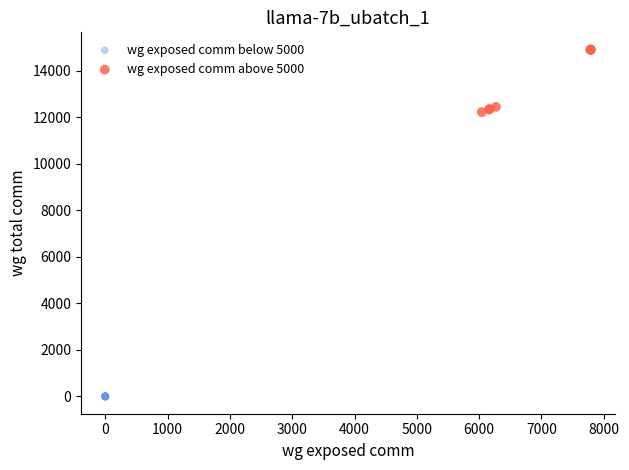

Which series reaches the minimum Y coordinate?

wg exposed comm below 5000